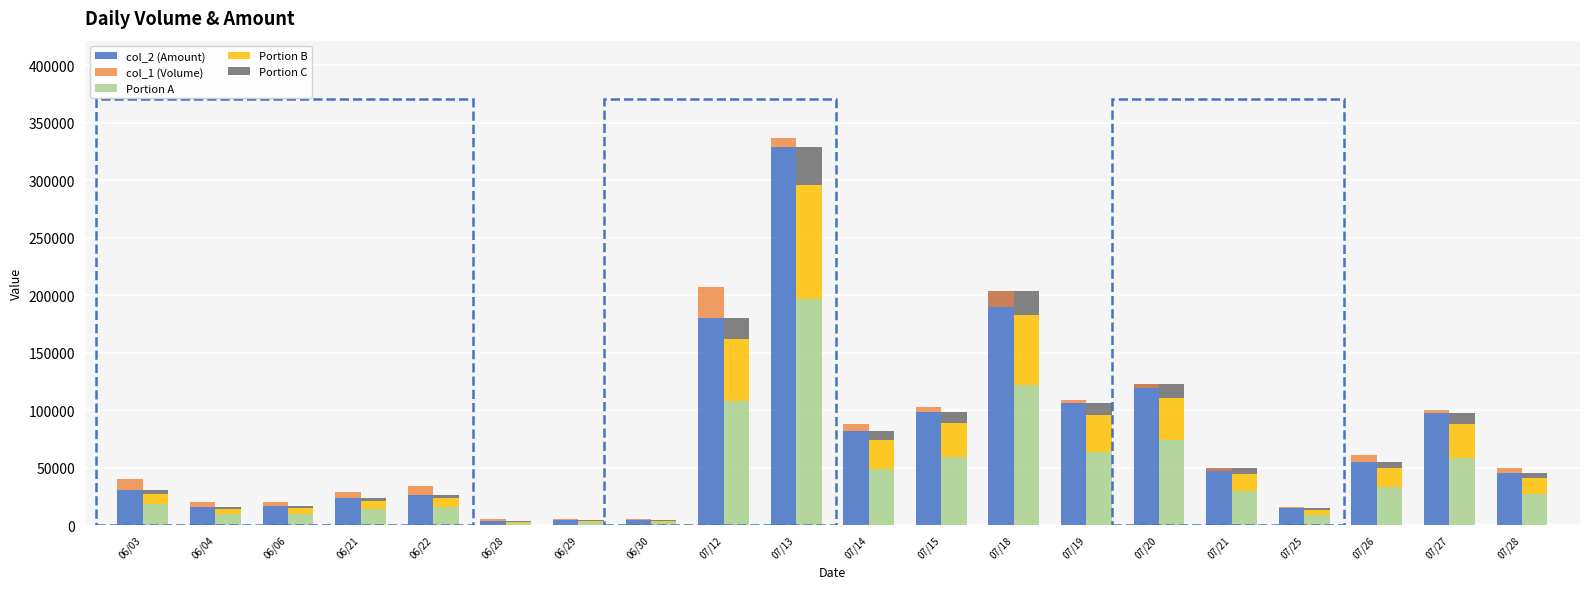

At how many categories does at least one series exceed 280073?

1